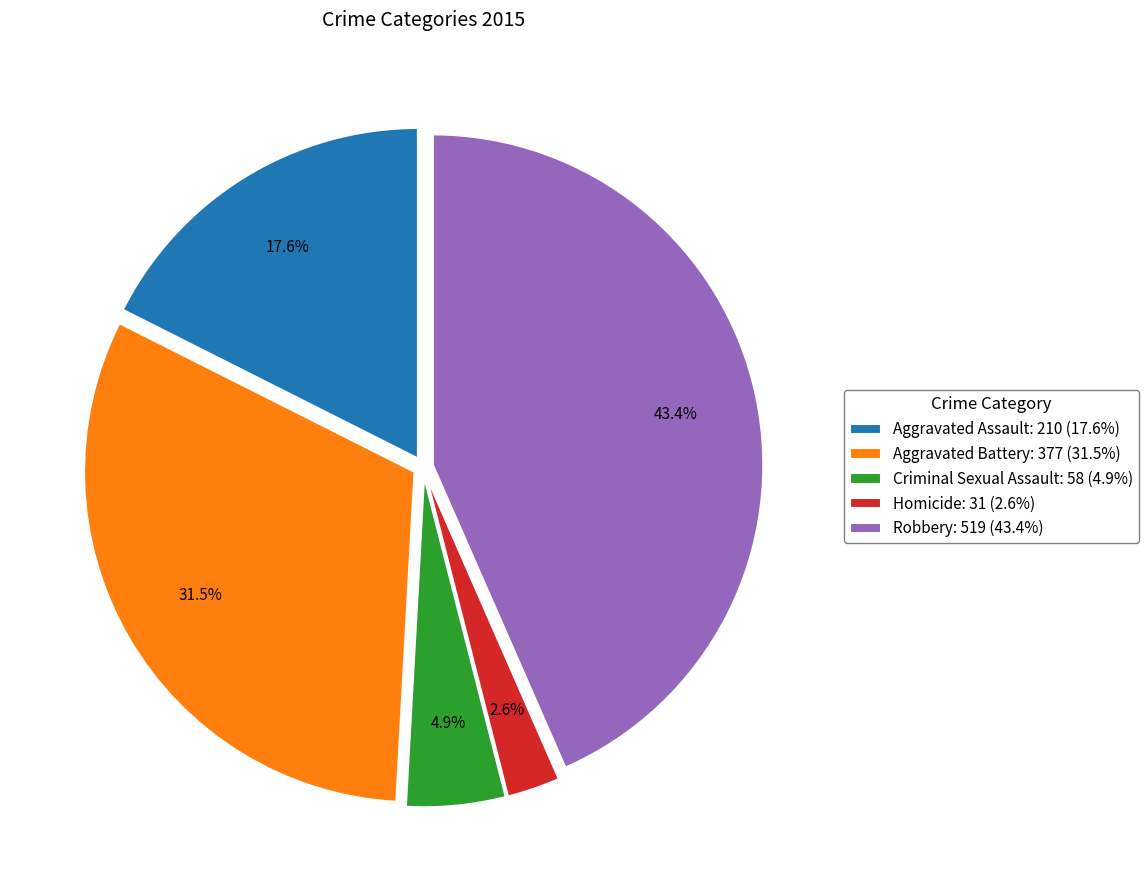

The Aggravated Battery slice represents 20% of the pie. True or false?

False